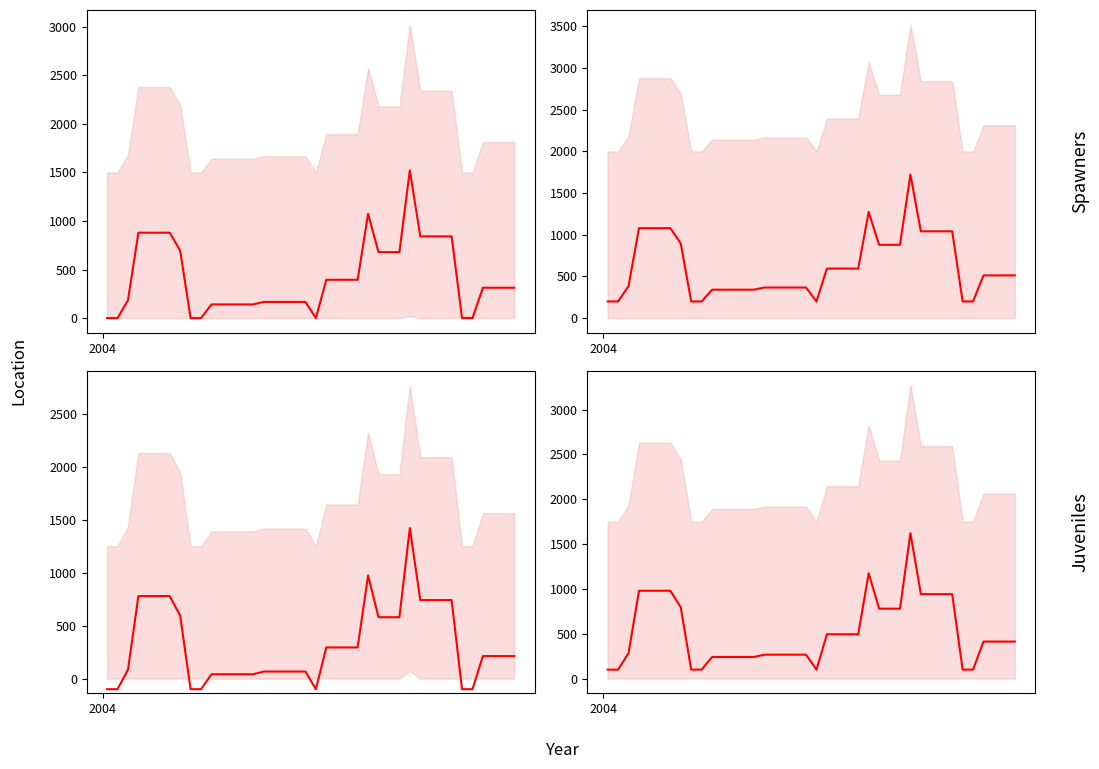

Is this an area chart (filled region under the line)?

No